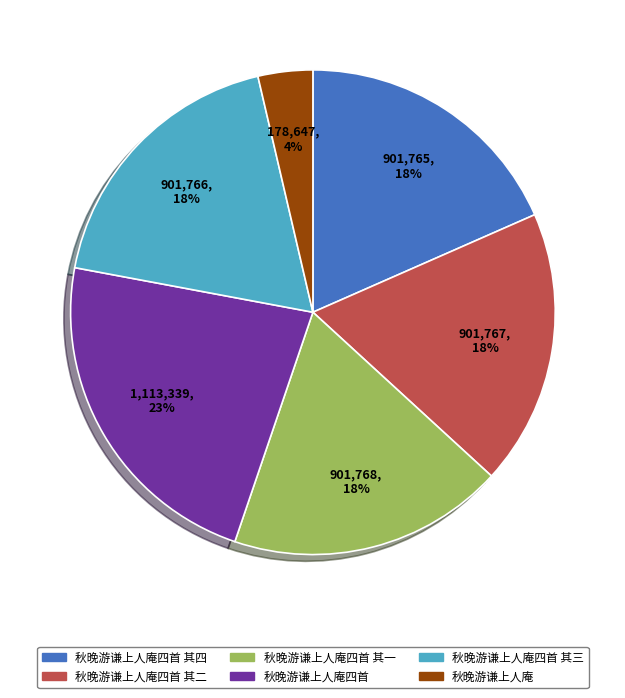

Which slice is the smallest?

秋晚游谦上人庵